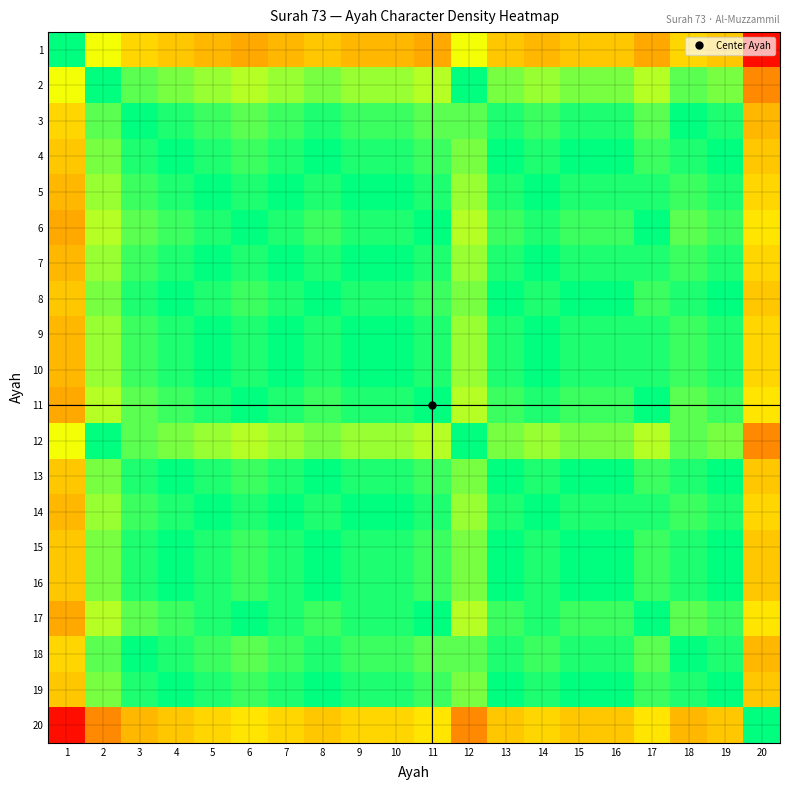

How many series are shown in this chart?

20